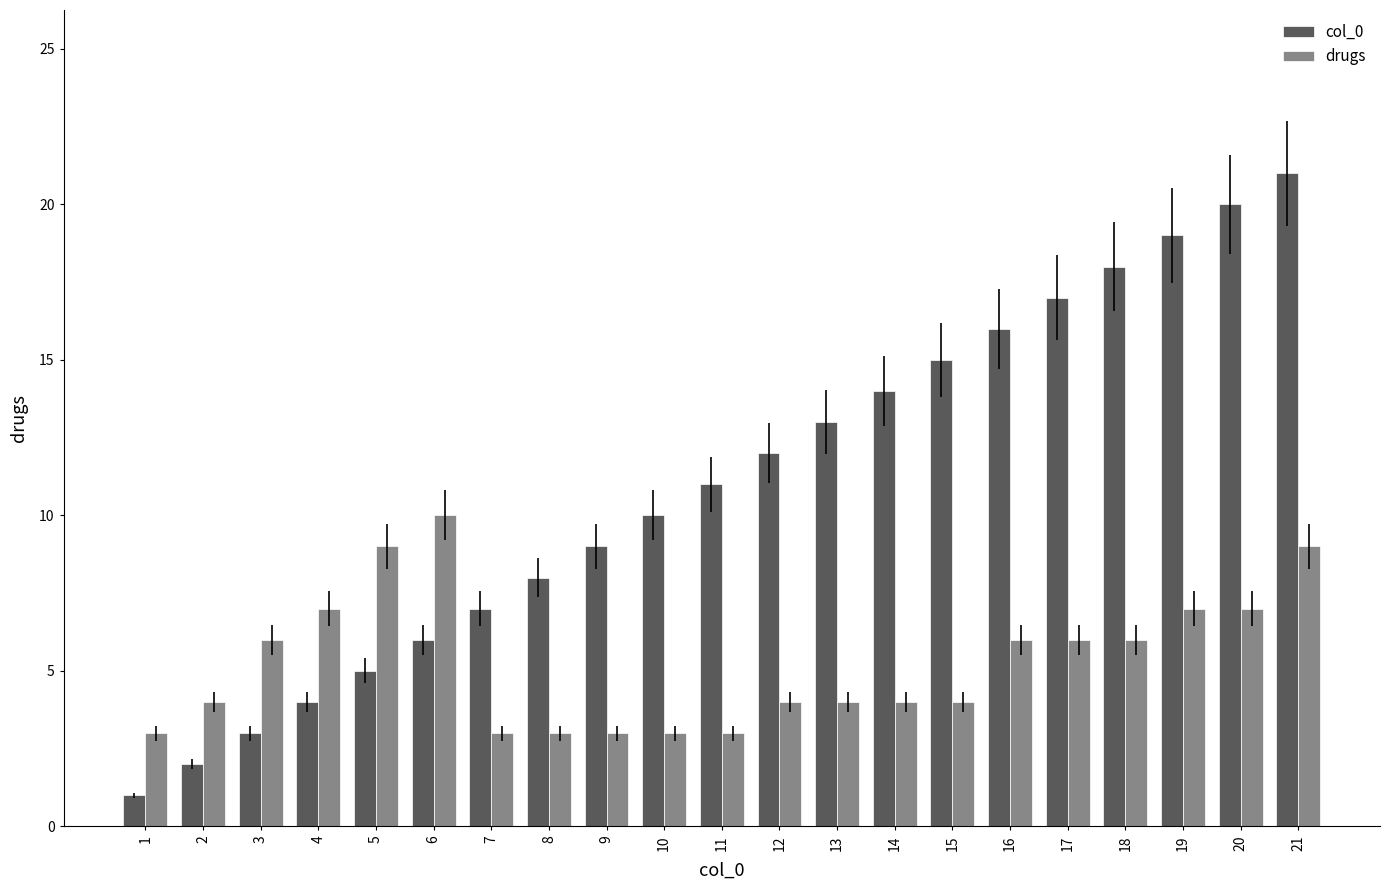

Reading right to left, extract all data points from this chart.

col_0: 21=21	20=20	19=19	18=18	17=17	16=16	15=15	14=14	13=13	12=12	11=11	10=10	9=9	8=8	7=7	6=6	5=5	4=4	3=3	2=2	1=1
drugs: 21=9	20=7	19=7	18=6	17=6	16=6	15=4	14=4	13=4	12=4	11=3	10=3	9=3	8=3	7=3	6=10	5=9	4=7	3=6	2=4	1=3